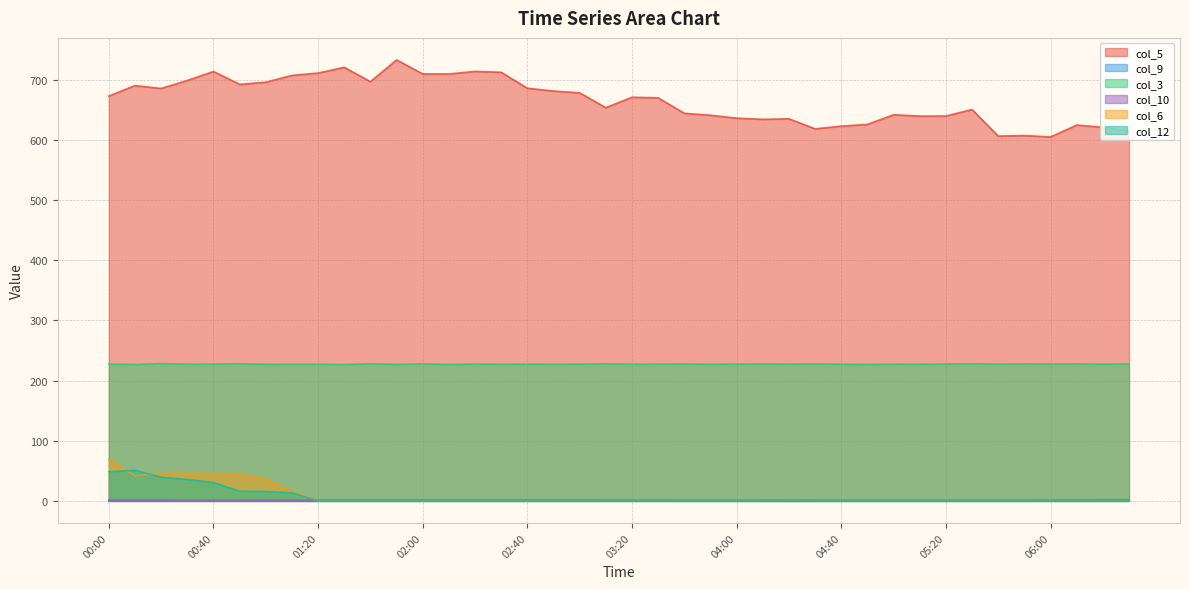

What is the difference between the highest and lowest values at 10.5?

672.9